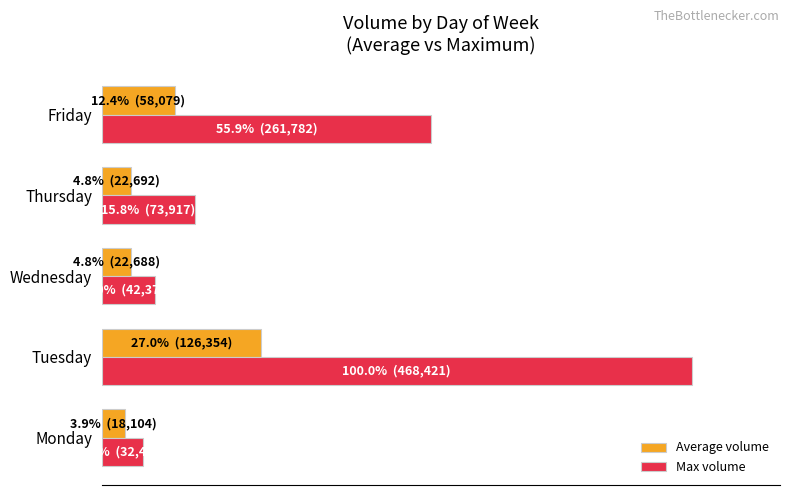

What is the value of the Average volume bar at the 1st from the left?

3.9